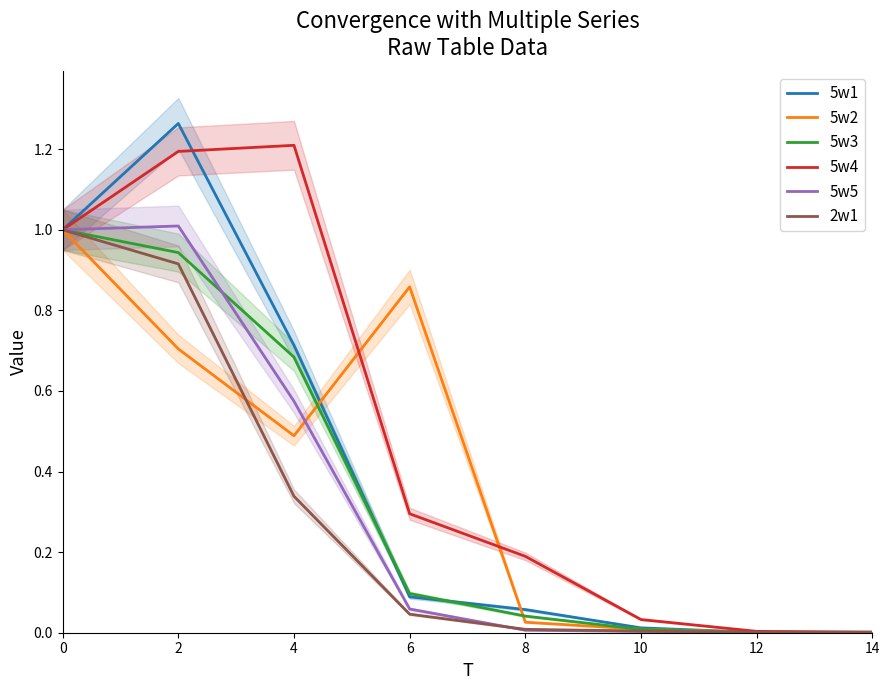

Which series changed the most between 6 and 14?

5w2